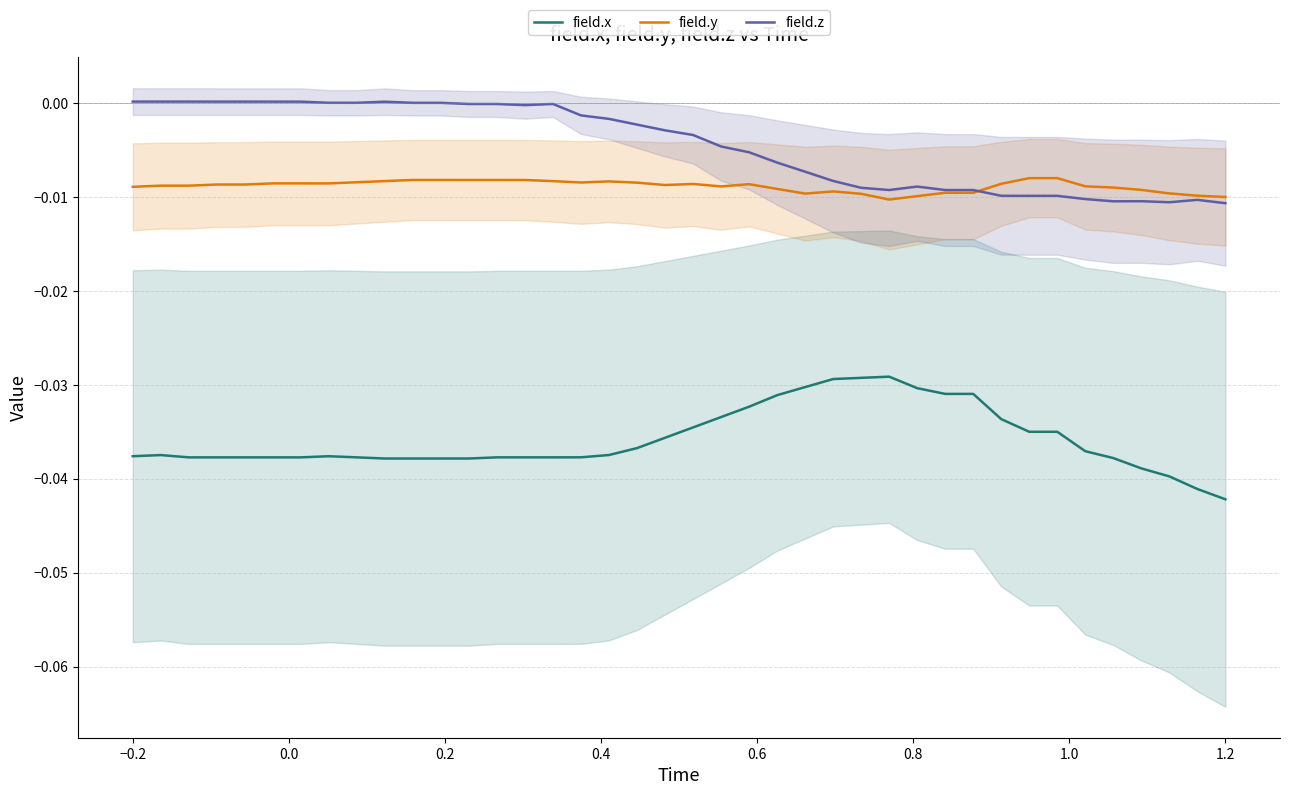

True or false: field.z and field.x cross at least once.

False